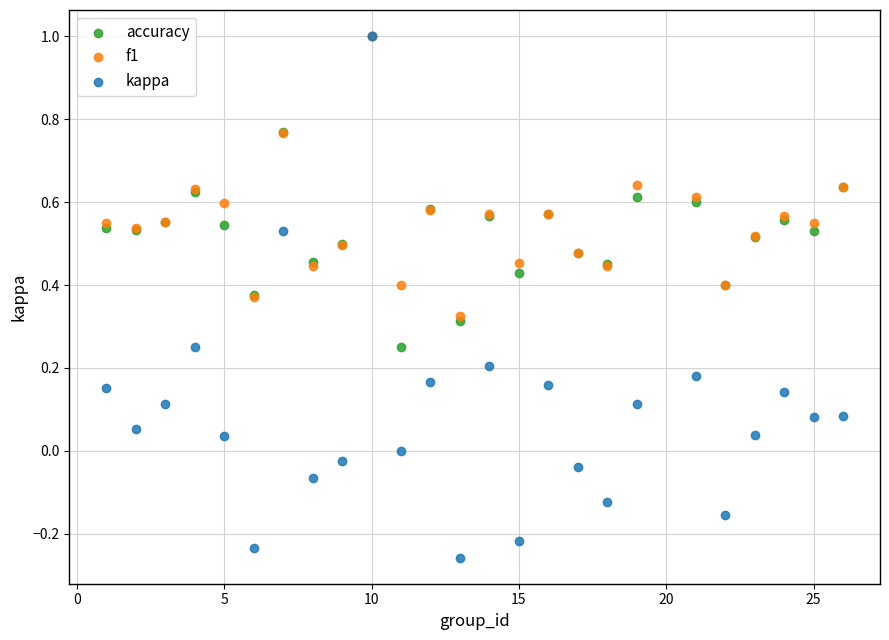

What are all the series names shown in the legend?

accuracy, f1, kappa